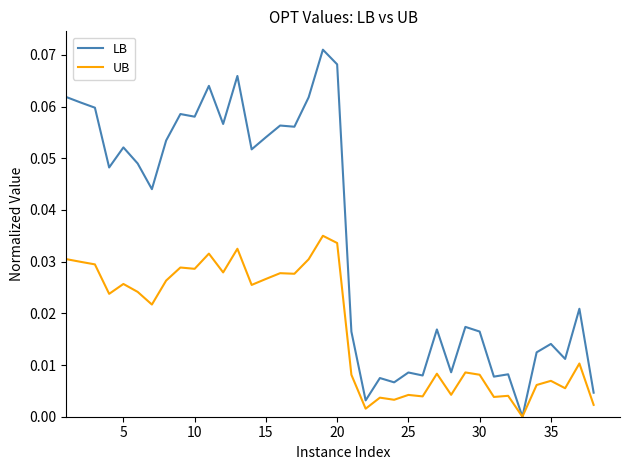

List the series in order of their overall mean, highest first.

LB, UB